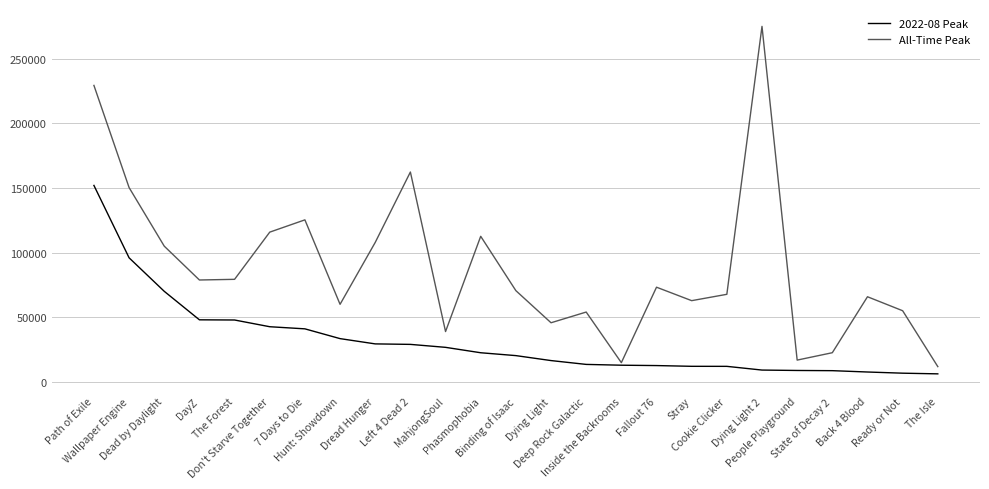

What is the total value across all series at The Forest?

127463